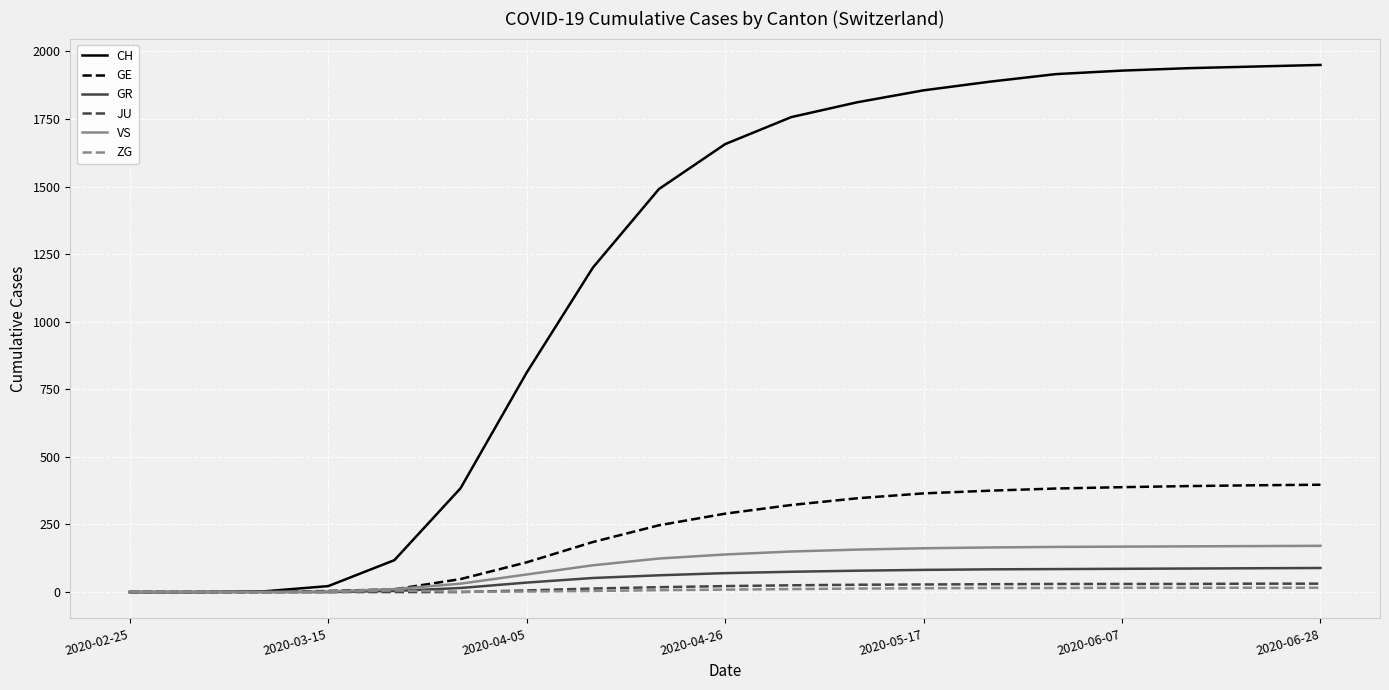

Does the chart display data point markers on the line(s)?

No